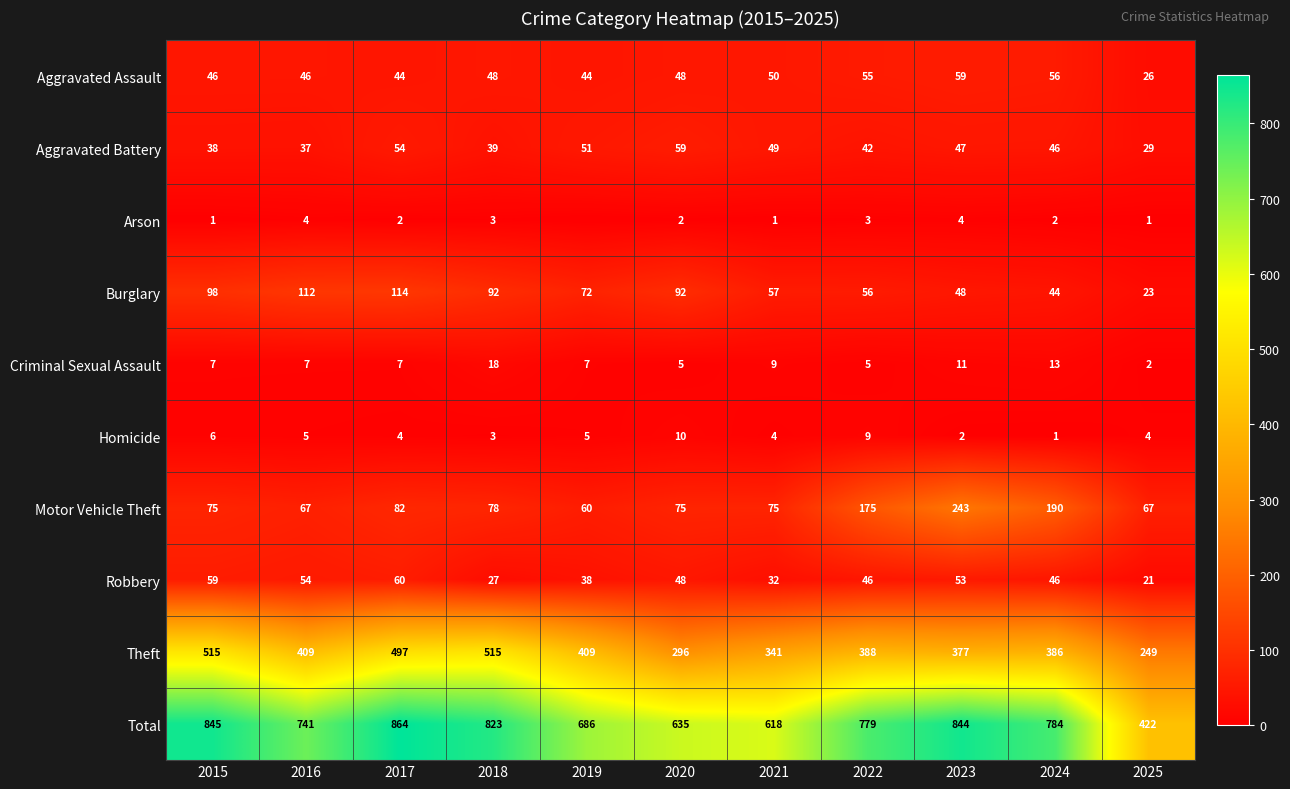

What is the spread (max minus min) of values at 2021?

617